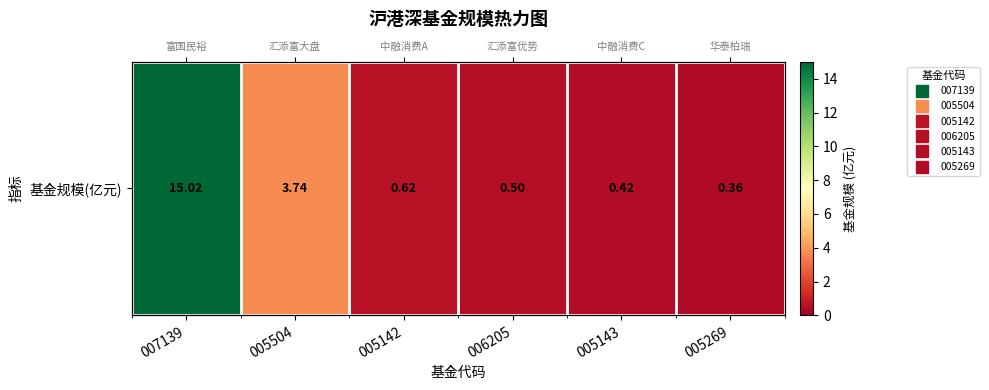

Reading left to right, what are all the values shown in this chart?

15.0	3.7	0.6	0.5	0.4	0.4